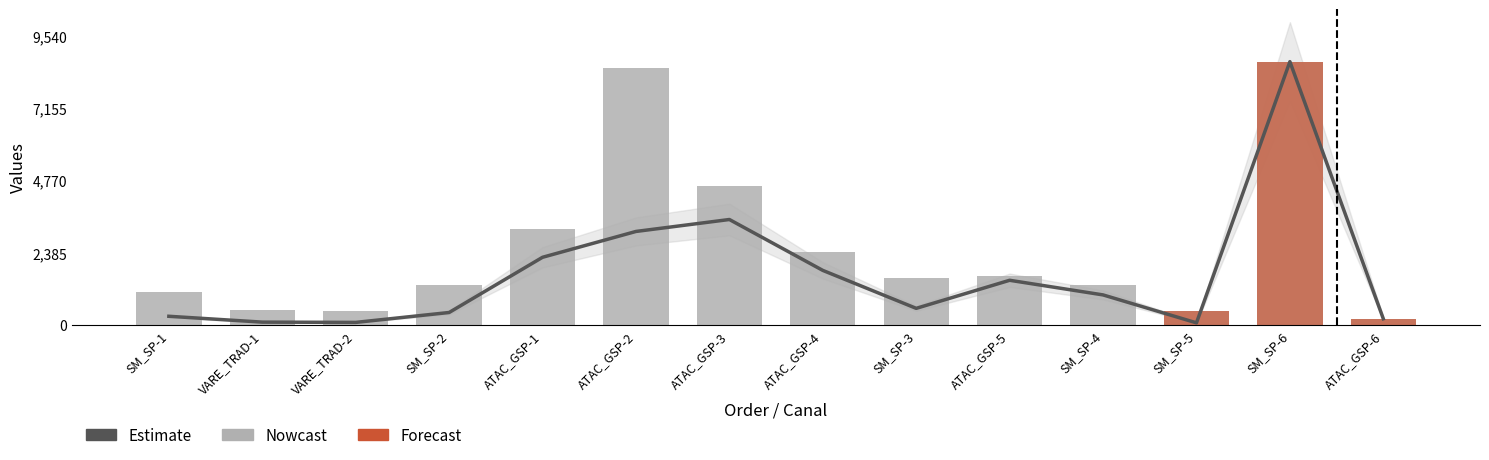

What is the minimum value for VALOR?

199.8